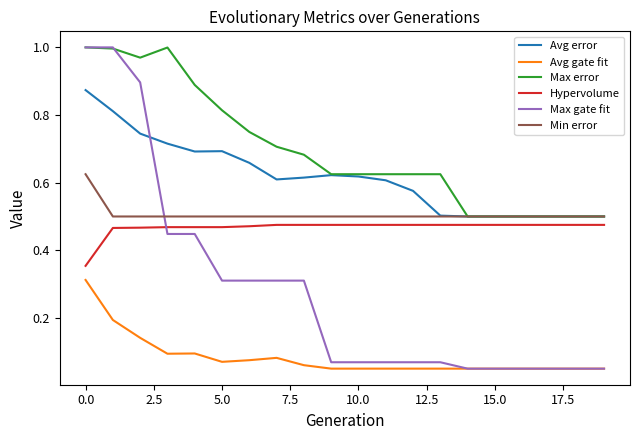

How many lines are shown in the chart?

6